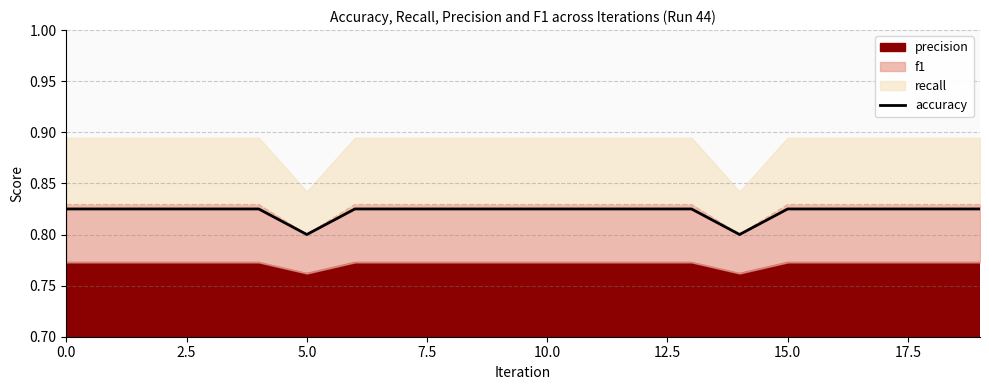

Reading left to right, extract all data points from this chart.

0.8	0.8	0.8	0.8	0.8	0.8	0.8	0.8	0.8	0.8	0.8	0.8	0.8	0.8	0.8	0.8	0.8	0.8	0.8	0.8